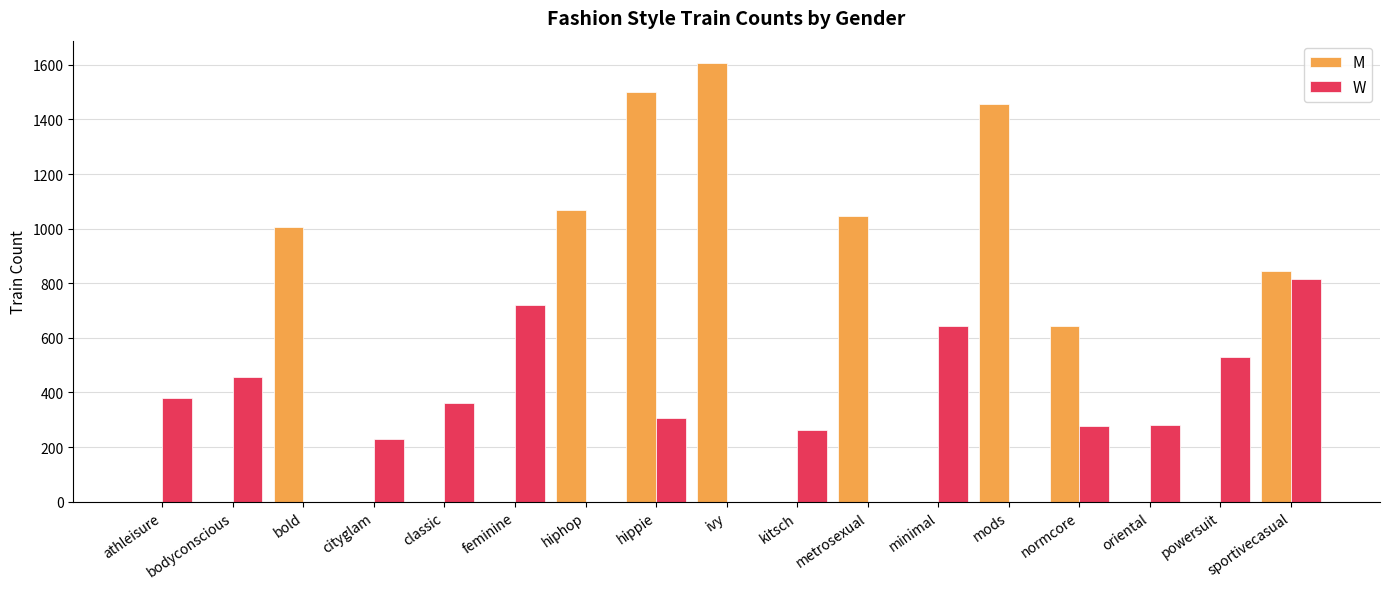

Count the number of categories in the chart.

17